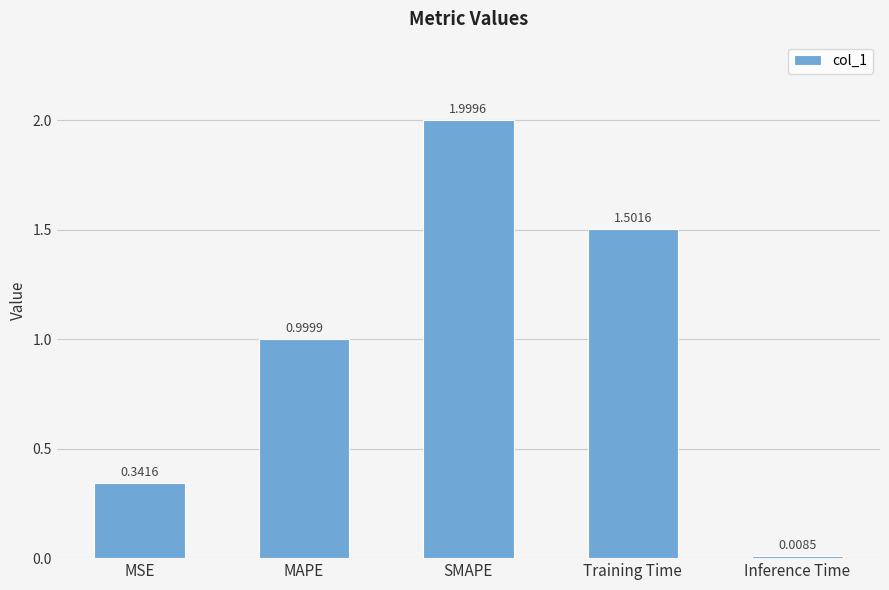

The chart shows a value of 2.0 at SMAPE. True or false?

True